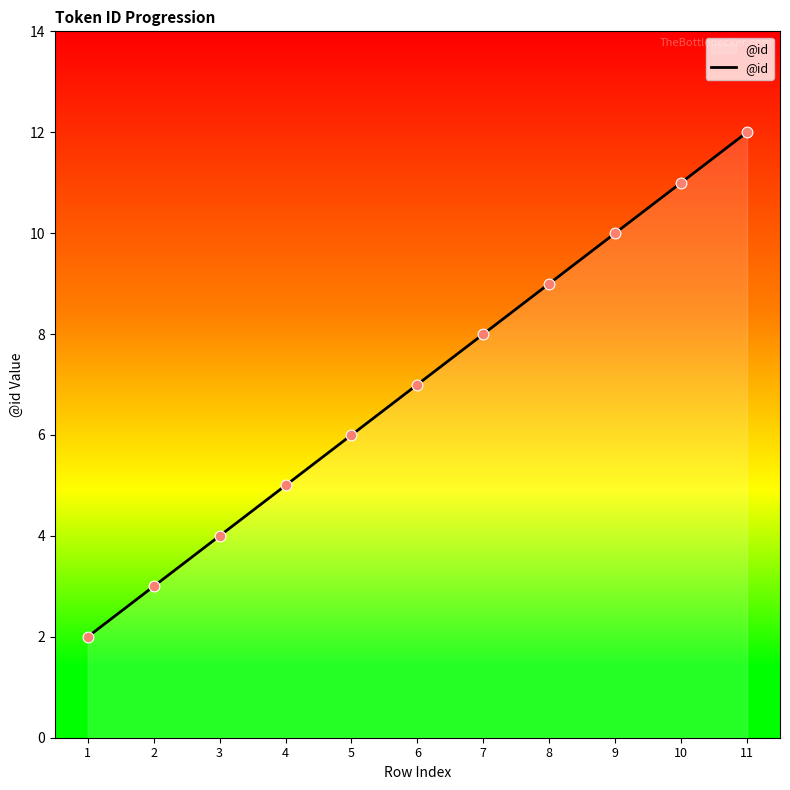

Which has a higher value, 3 or 2?

3